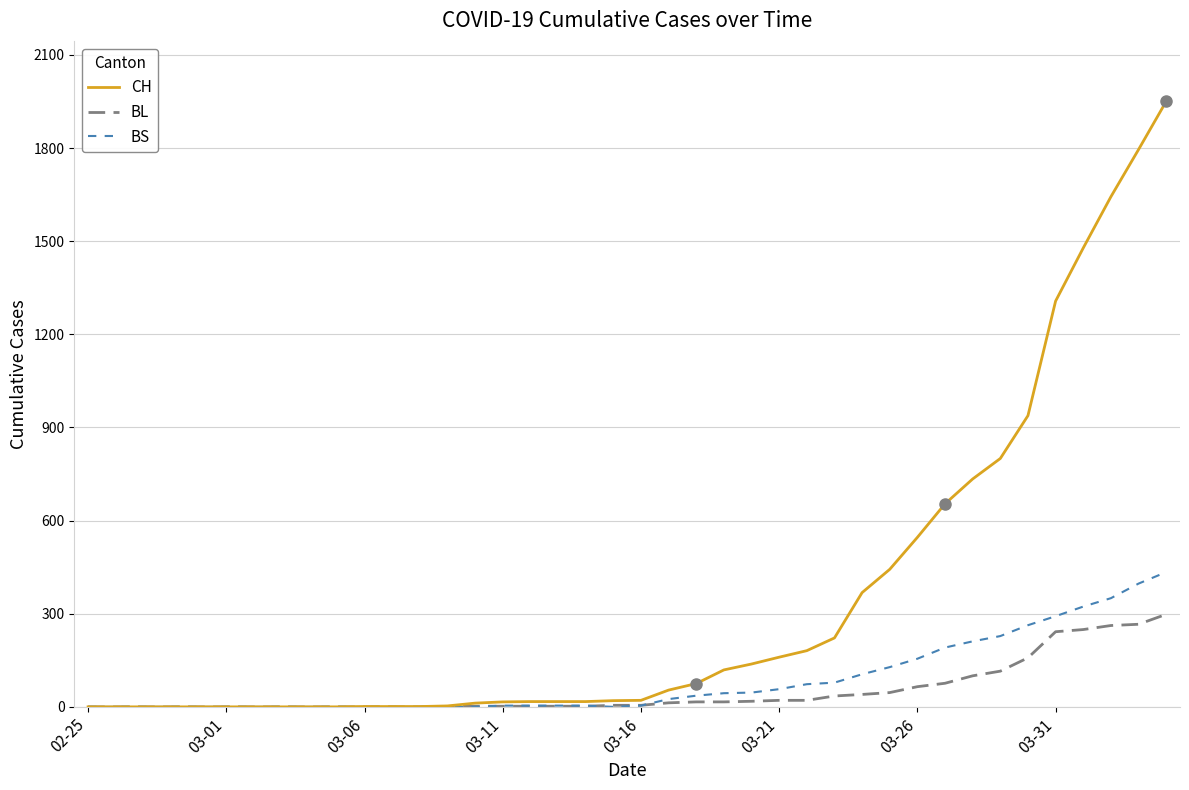

Which series has the largest total across all categories?

CH